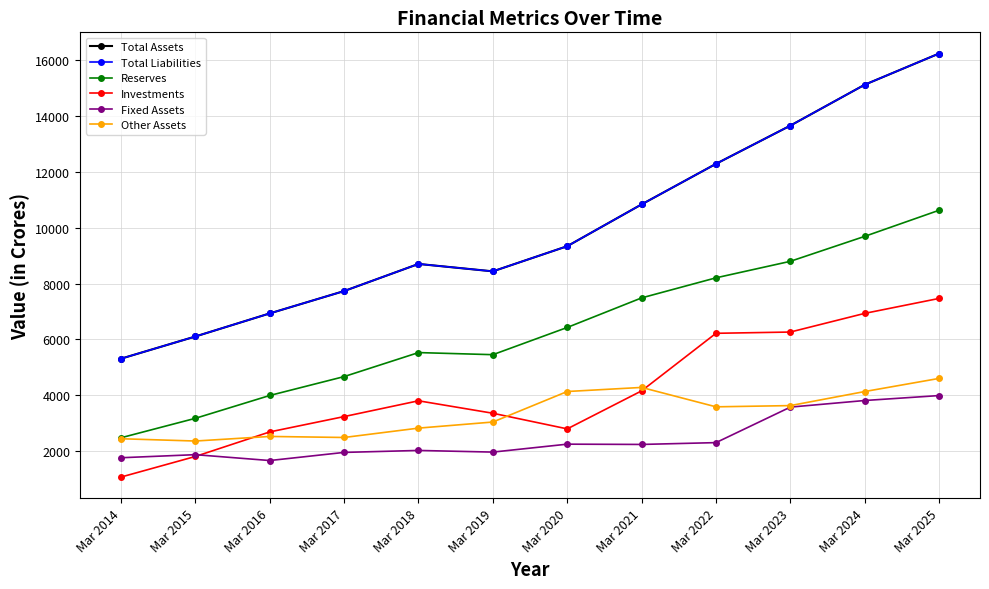

Reading left to right, list all the values displayed in this chart.

Total Assets: Mar 2014=5312	Mar 2015=6106	Mar 2016=6932	Mar 2017=7732	Mar 2018=8702	Mar 2019=8437	Mar 2020=9337	Mar 2021=10833	Mar 2022=12284	Mar 2023=13652	Mar 2024=15116	Mar 2025=16232
Total Liabilities: Mar 2014=5312	Mar 2015=6106	Mar 2016=6932	Mar 2017=7732	Mar 2018=8702	Mar 2019=8437	Mar 2020=9337	Mar 2021=10833	Mar 2022=12284	Mar 2023=13652	Mar 2024=15116	Mar 2025=16232
Reserves: Mar 2014=2482	Mar 2015=3178	Mar 2016=3995	Mar 2017=4671	Mar 2018=5530	Mar 2019=5455	Mar 2020=6429	Mar 2021=7487	Mar 2022=8205	Mar 2023=8796	Mar 2024=9689	Mar 2025=10623
Investments: Mar 2014=1076	Mar 2015=1813	Mar 2016=2691	Mar 2017=3240	Mar 2018=3805	Mar 2019=3359	Mar 2020=2800	Mar 2021=4160	Mar 2022=6220	Mar 2023=6265	Mar 2024=6933	Mar 2025=7468
Fixed Assets: Mar 2014=1767	Mar 2015=1877	Mar 2016=1667	Mar 2017=1958	Mar 2018=2028	Mar 2019=1969	Mar 2020=2253	Mar 2021=2243	Mar 2022=2308	Mar 2023=3579	Mar 2024=3815	Mar 2025=3992
Other Assets: Mar 2014=2447	Mar 2015=2365	Mar 2016=2529	Mar 2017=2492	Mar 2018=2827	Mar 2019=3045	Mar 2020=4137	Mar 2021=4283	Mar 2022=3589	Mar 2023=3633	Mar 2024=4136	Mar 2025=4606